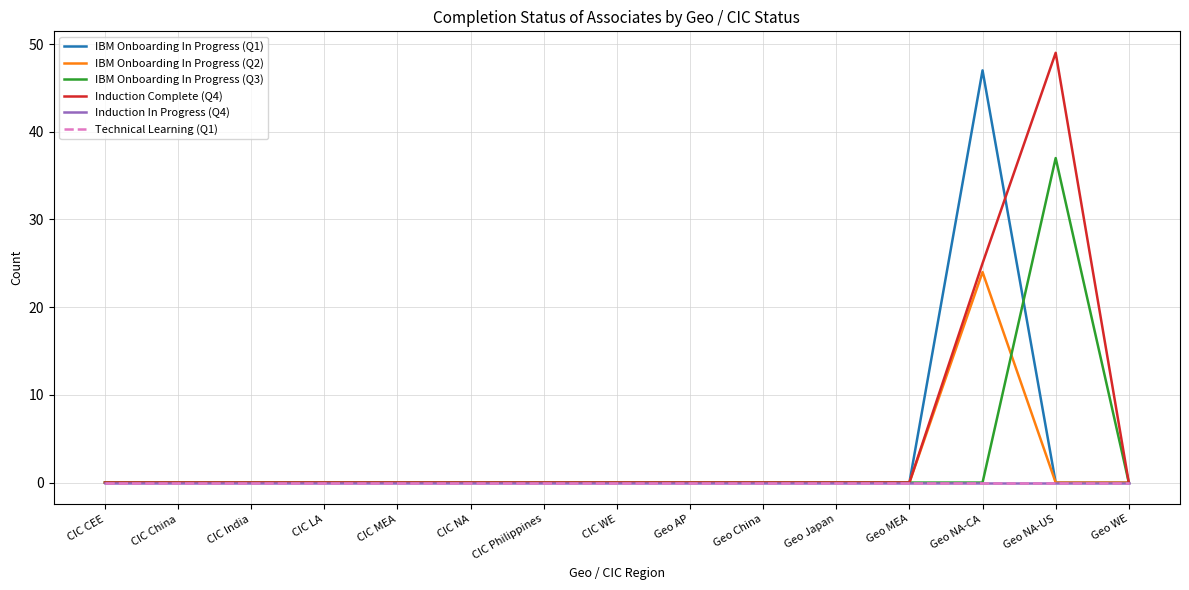

At CIC CEE, list the series in order from smallest to largest.

IBM Onboarding In Progress (Q1), IBM Onboarding In Progress (Q2), IBM Onboarding In Progress (Q3), Induction Complete (Q4), Induction In Progress (Q4), Technical Learning (Q1)